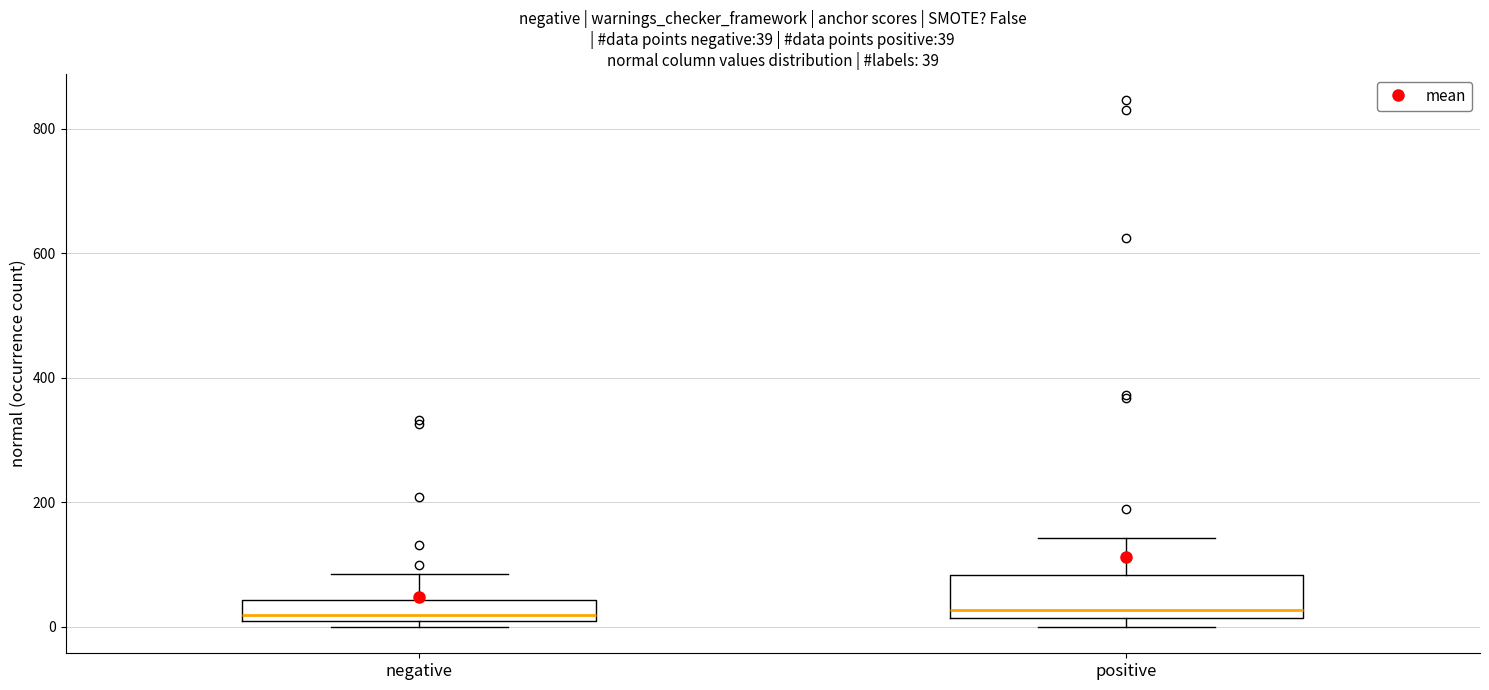

Which box is the tallest, from its lower edge to its upper edge?

positive